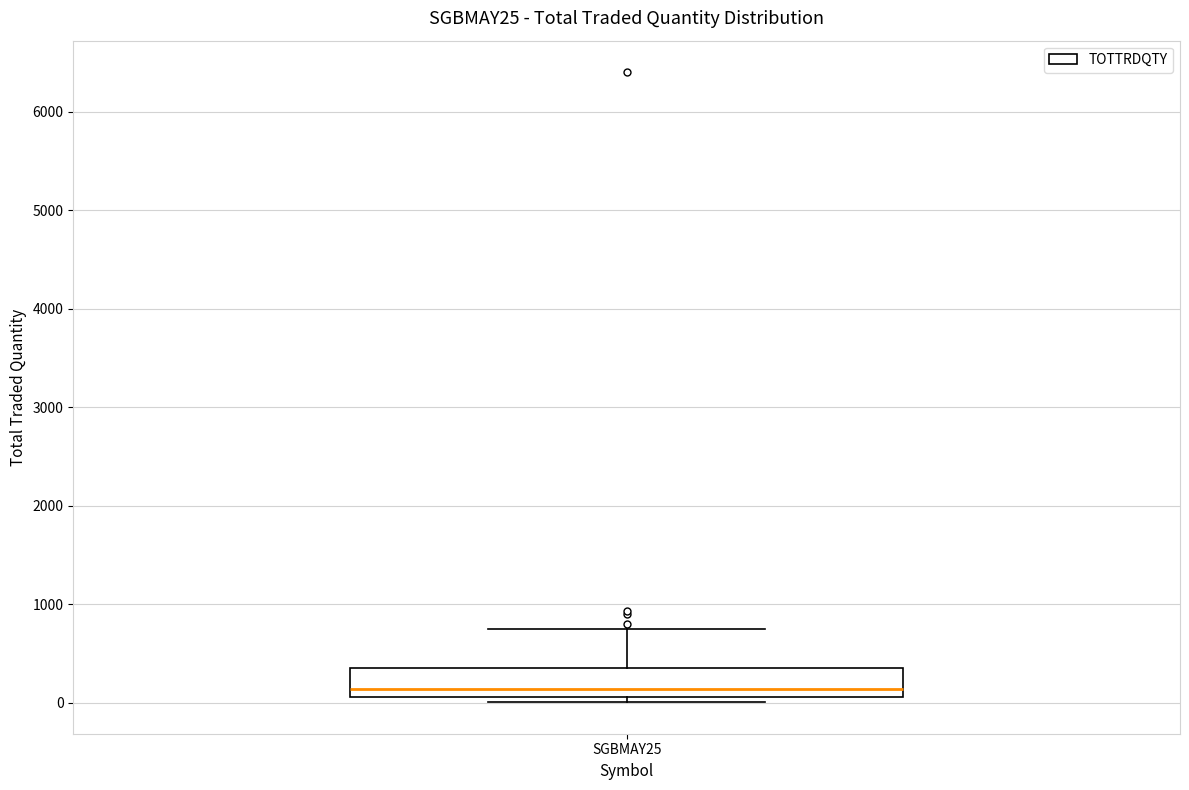

Where is the lower edge of the box for SGBMAY25 on the y-axis? The values are not printed on the chart, so give them approximately, as read against the axis.

100